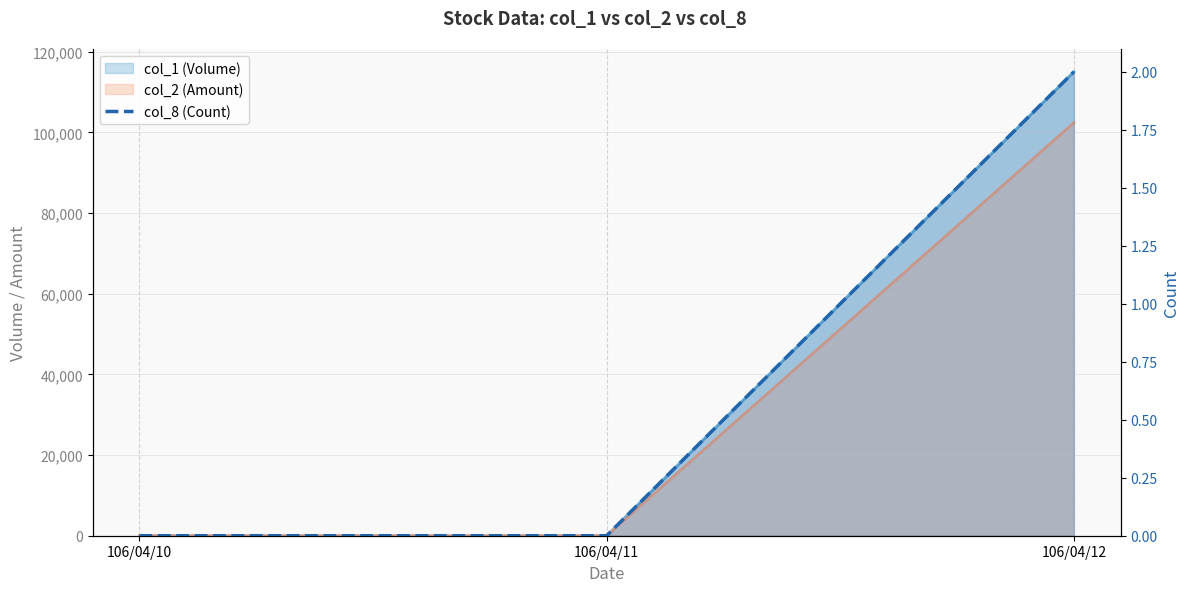

Which category has the lowest value across all series?

106/04/10